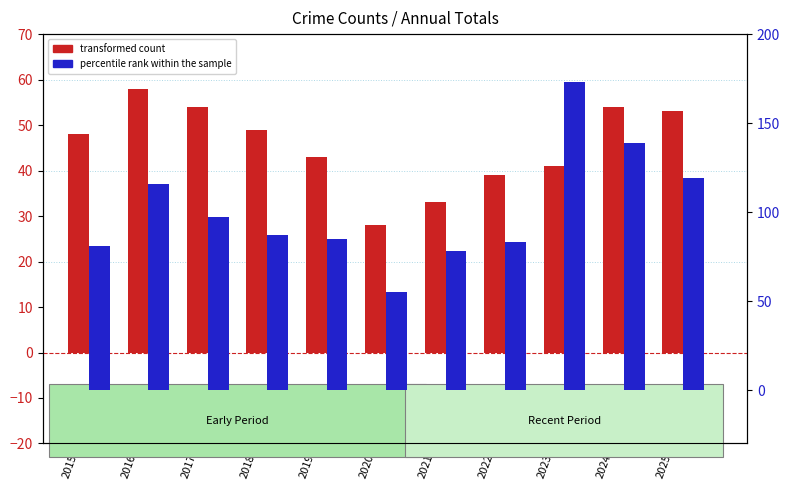

Reading left to right, extract all data points from this chart.

transformed count: 2015=48	2016=58	2017=54	2018=49	2019=43	2020=28	2021=33	2022=39	2023=41	2024=54	2025=53
percentile rank within the sample: 2015=81	2016=116	2017=97	2018=87	2019=85	2020=55	2021=78	2022=83	2023=173	2024=139	2025=119